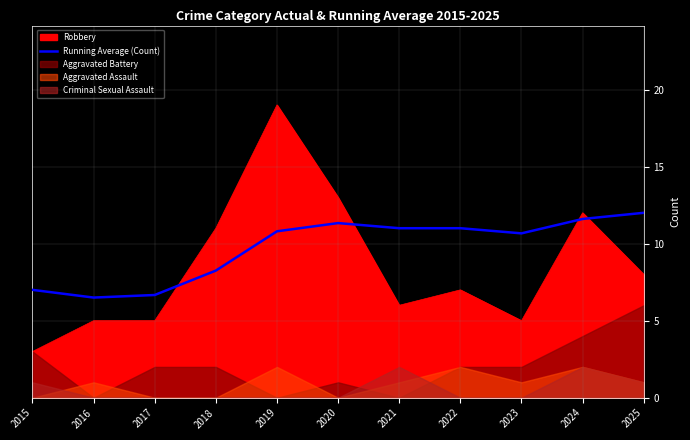

How many data points are above 10?

7